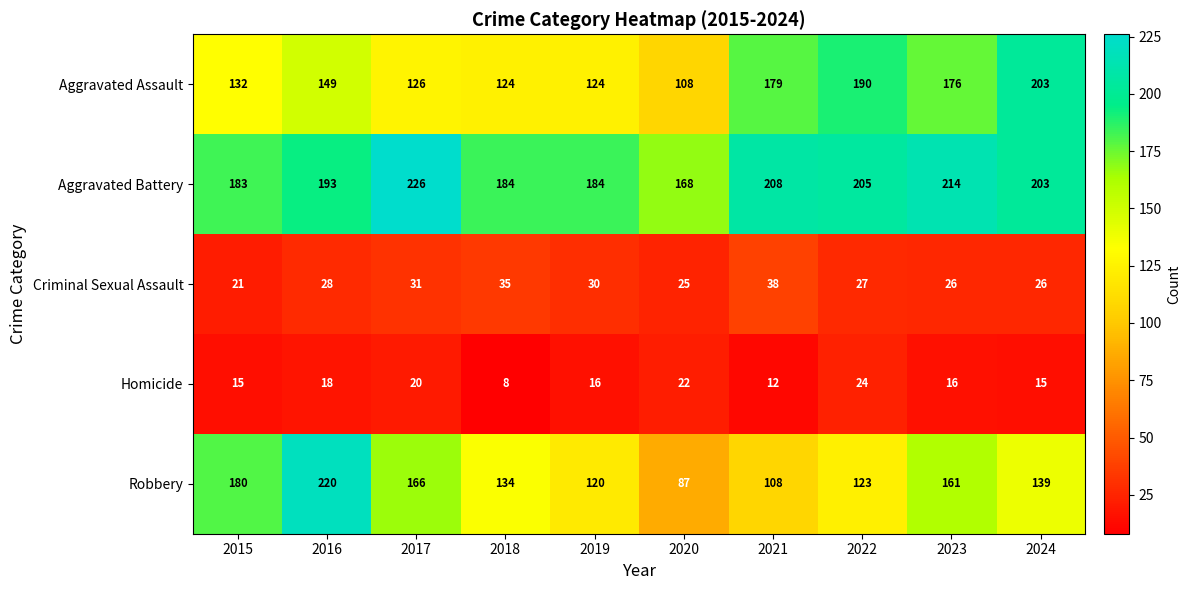

At which label does Homicide first exceed 16?

2016